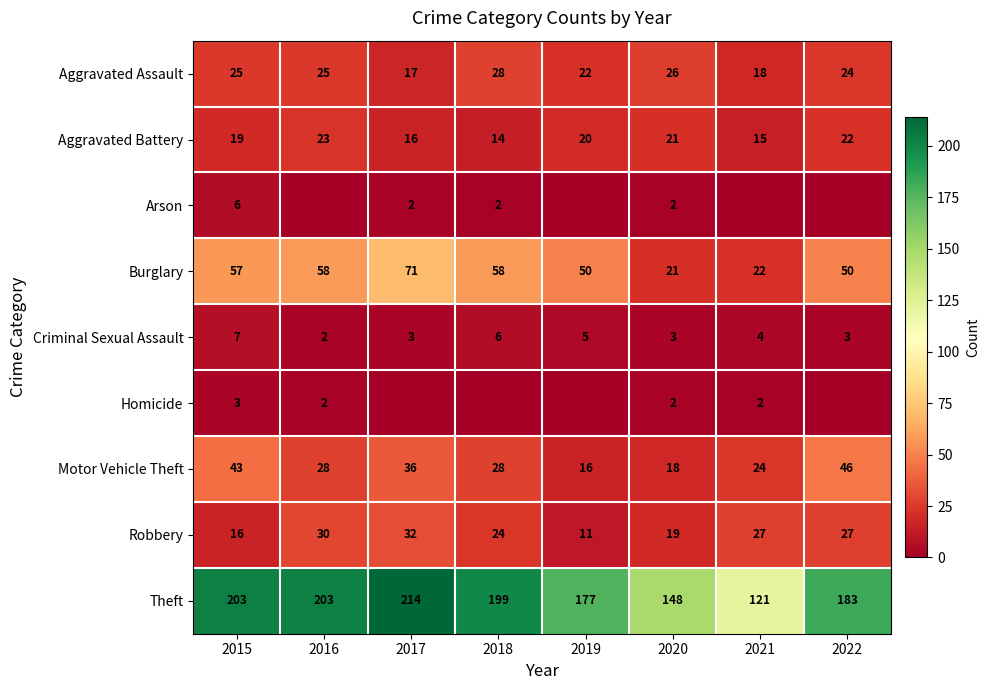

Which label corresponds to the largest value in the chart?

2017